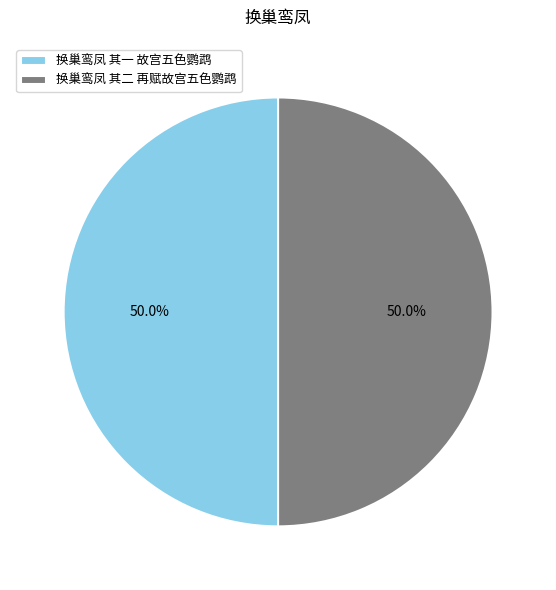

Is the sum of 换巢鸾凤 其一 故宫五色鹦鹉 and 换巢鸾凤 其二 再赋故宫五色鹦鹉 greater than half?

Yes